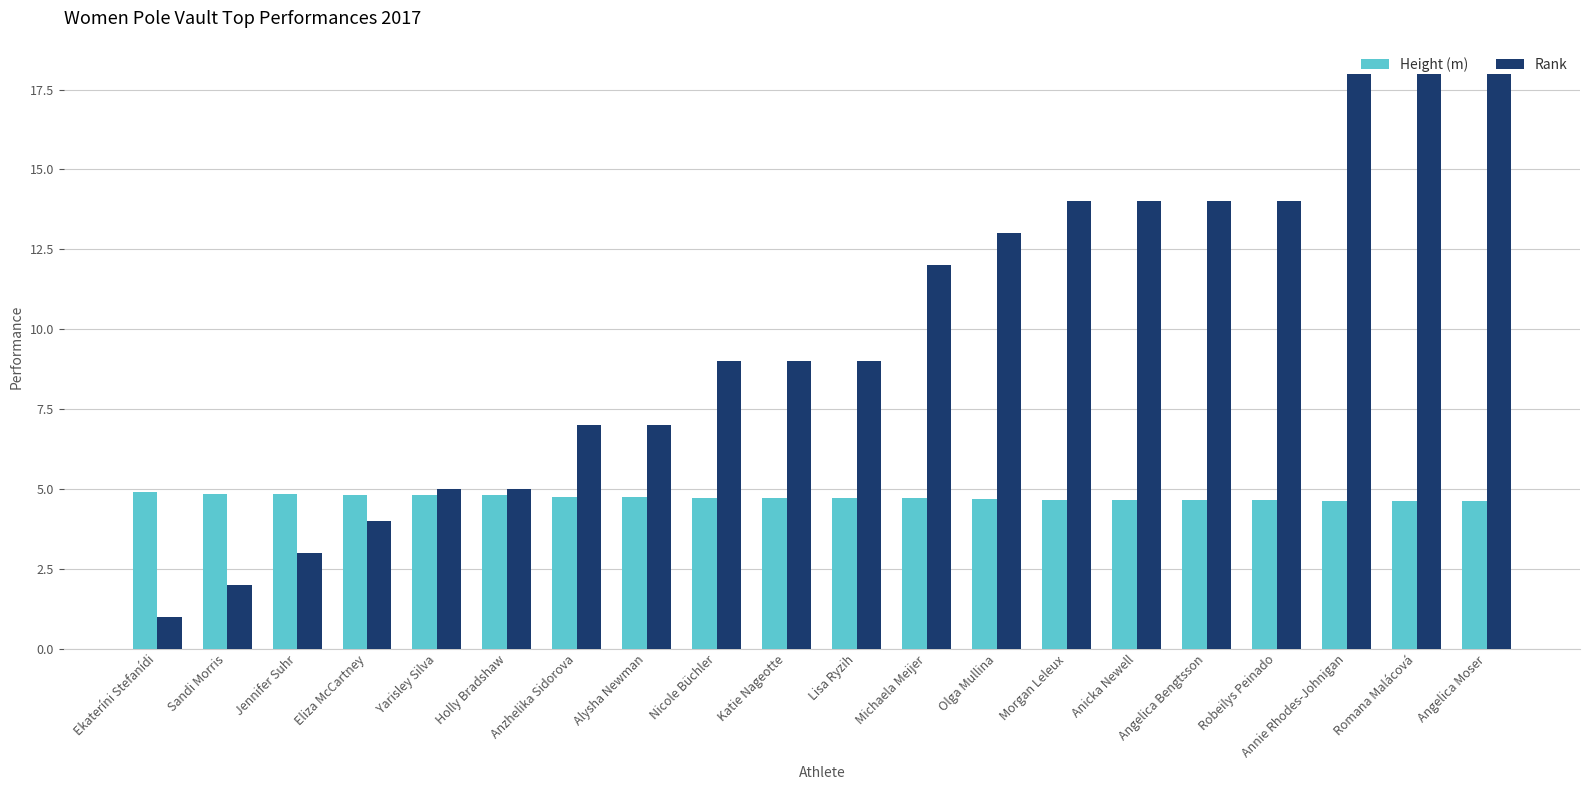

What is the difference between the Height (m) values at Annie Rhodes-Johnigan and Jennifer Suhr?

0.2